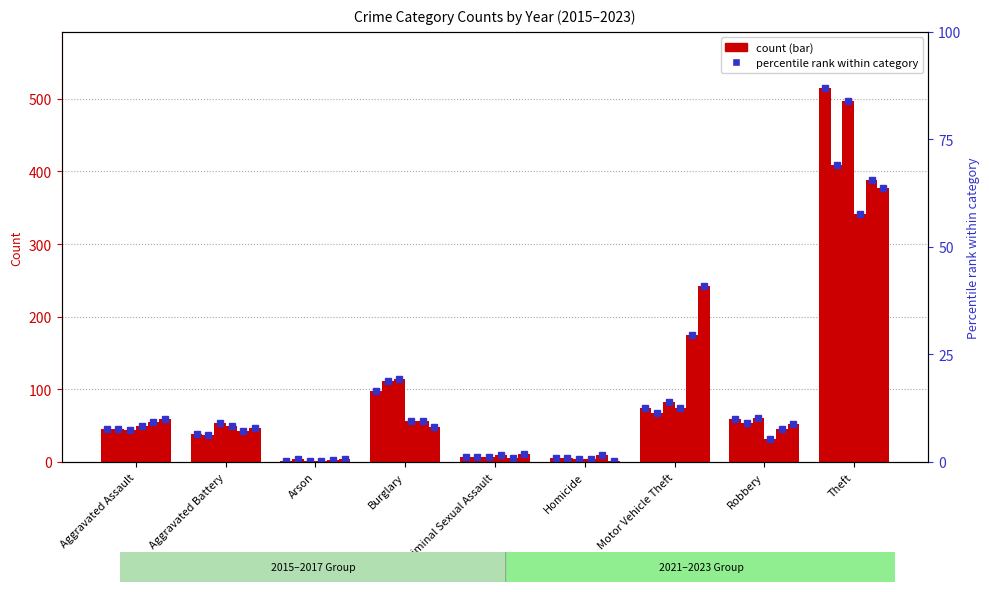

Does the chart contain any negative values?

No